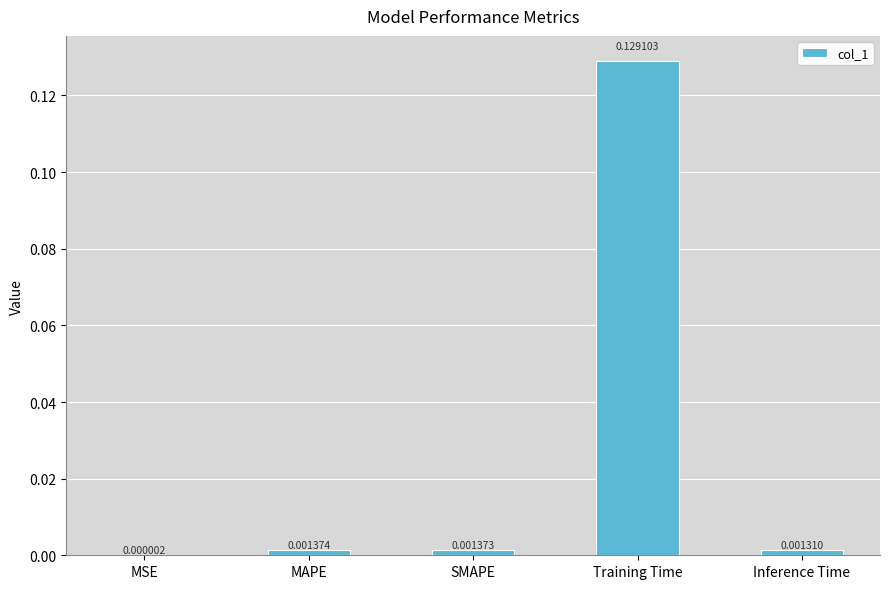

Where is the data nearest to the value 0?

MSE